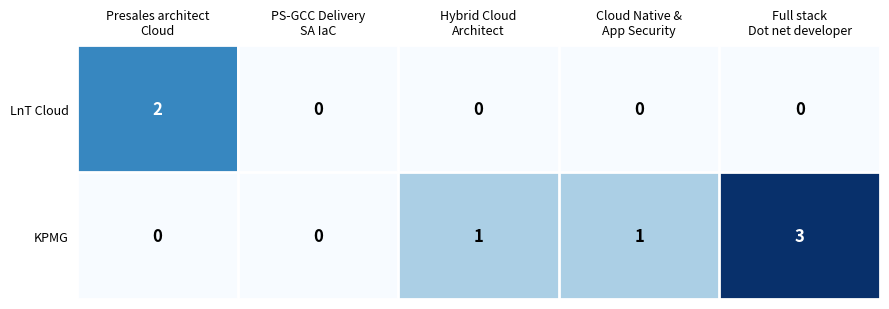

List the series in order of their overall mean, lowest first.

LnT Cloud, KPMG